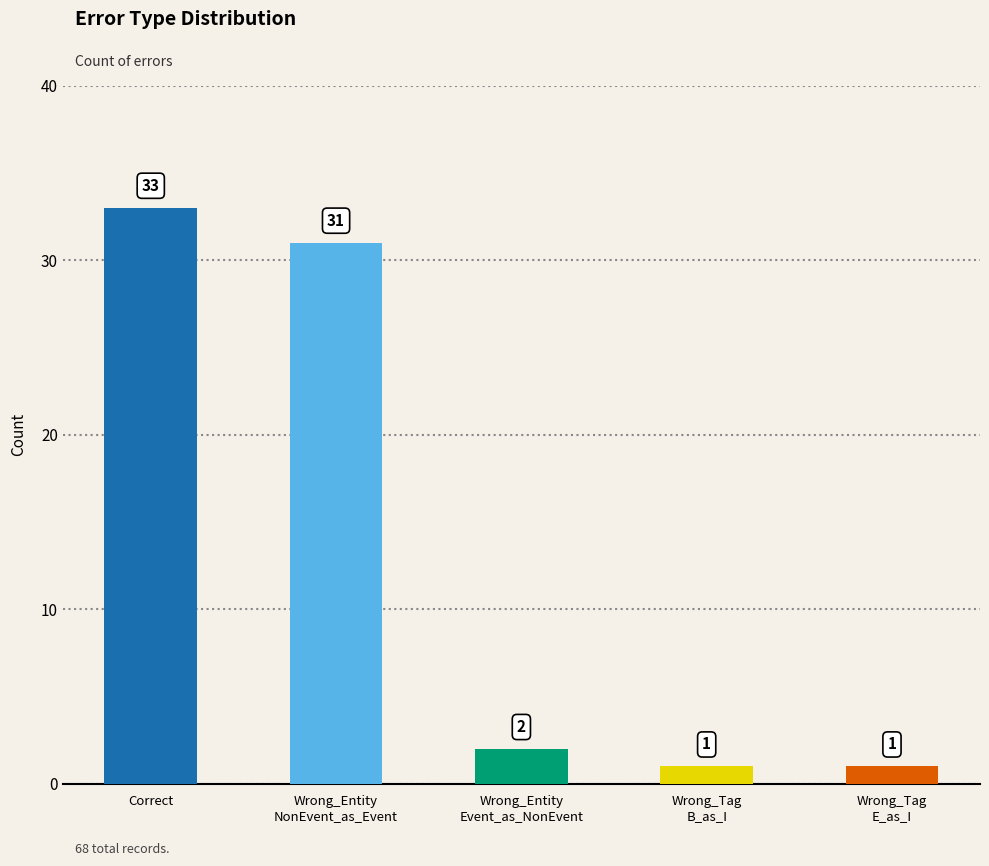

Reading left to right, list all the values displayed in this chart.

Correct=33	Wrong_Entity
NonEvent_as_Event=31	Wrong_Entity
Event_as_NonEvent=2	Wrong_Tag
B_as_I=1	Wrong_Tag
E_as_I=1